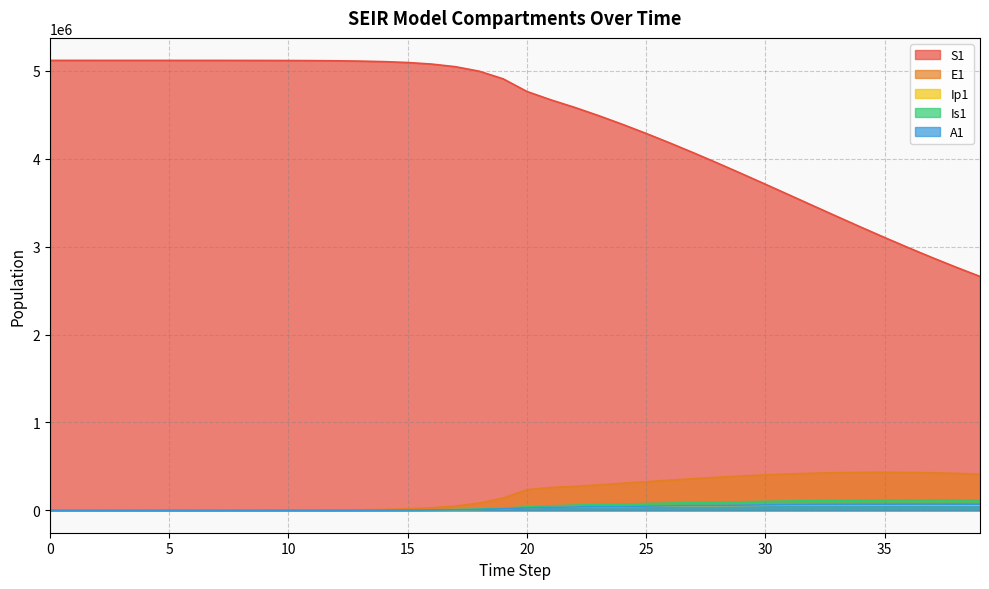

What is the value of the A1 point at the 24th from the left?

40671.5